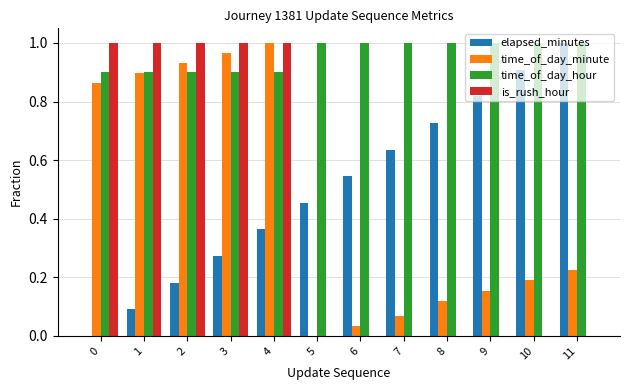

The value of elapsed_minutes at 10 is 0.9. True or false?

True